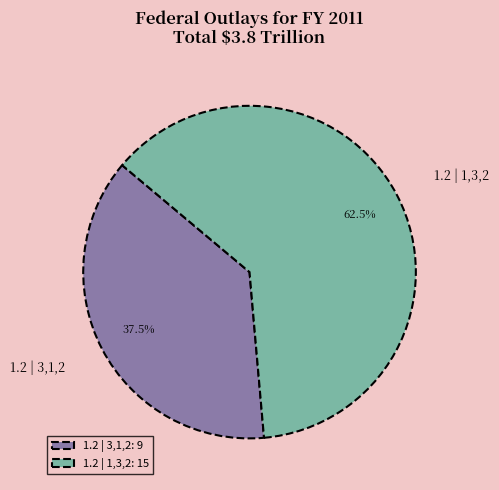

Approximately how many times larger is the value at 1.2 | 3,1,2 compared to 1.2 | 1,3,2?

0.6